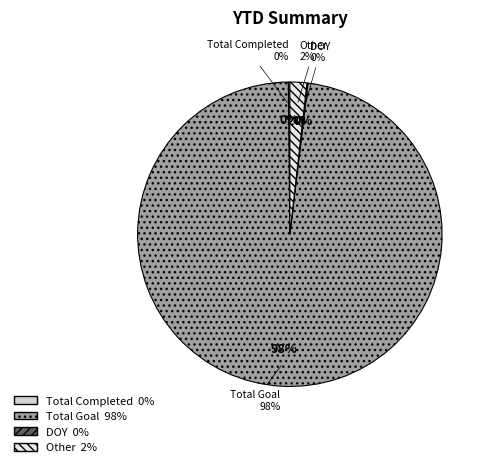

Between Total Goal and Total Completed, which is larger?

Total Goal